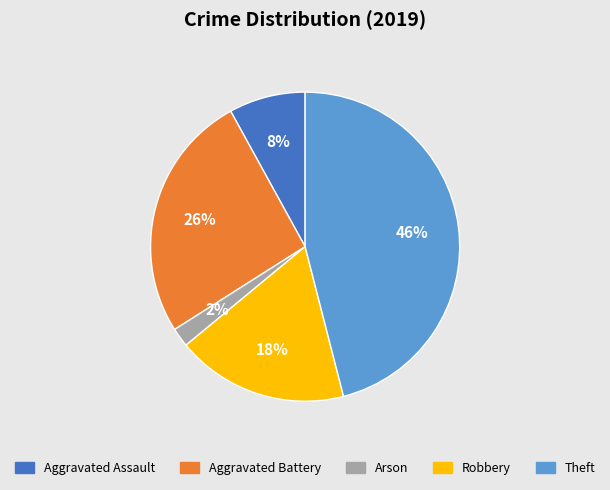

To the nearest percent, what portion does Arson represent?

2%